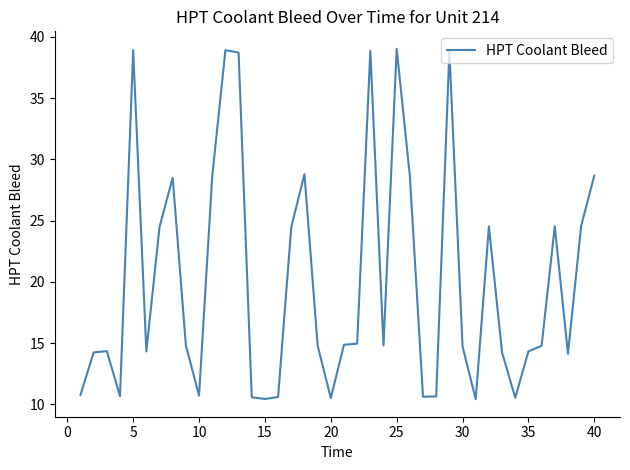

What is the greatest value displayed?

39.0